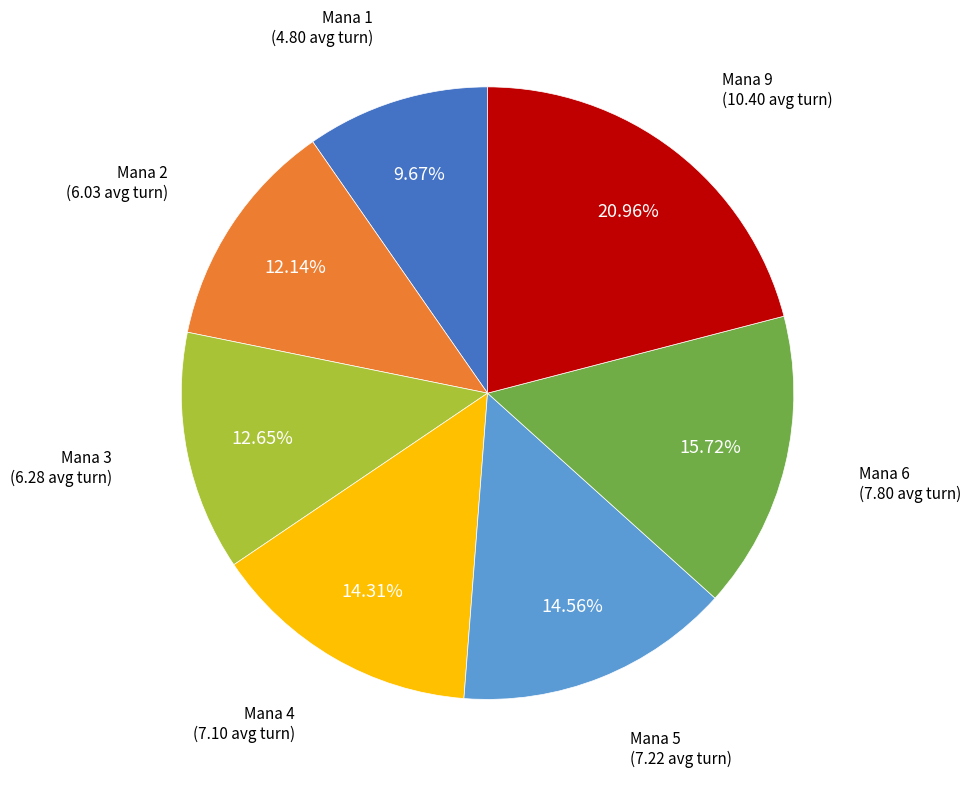

Is there a majority slice in this chart?

No